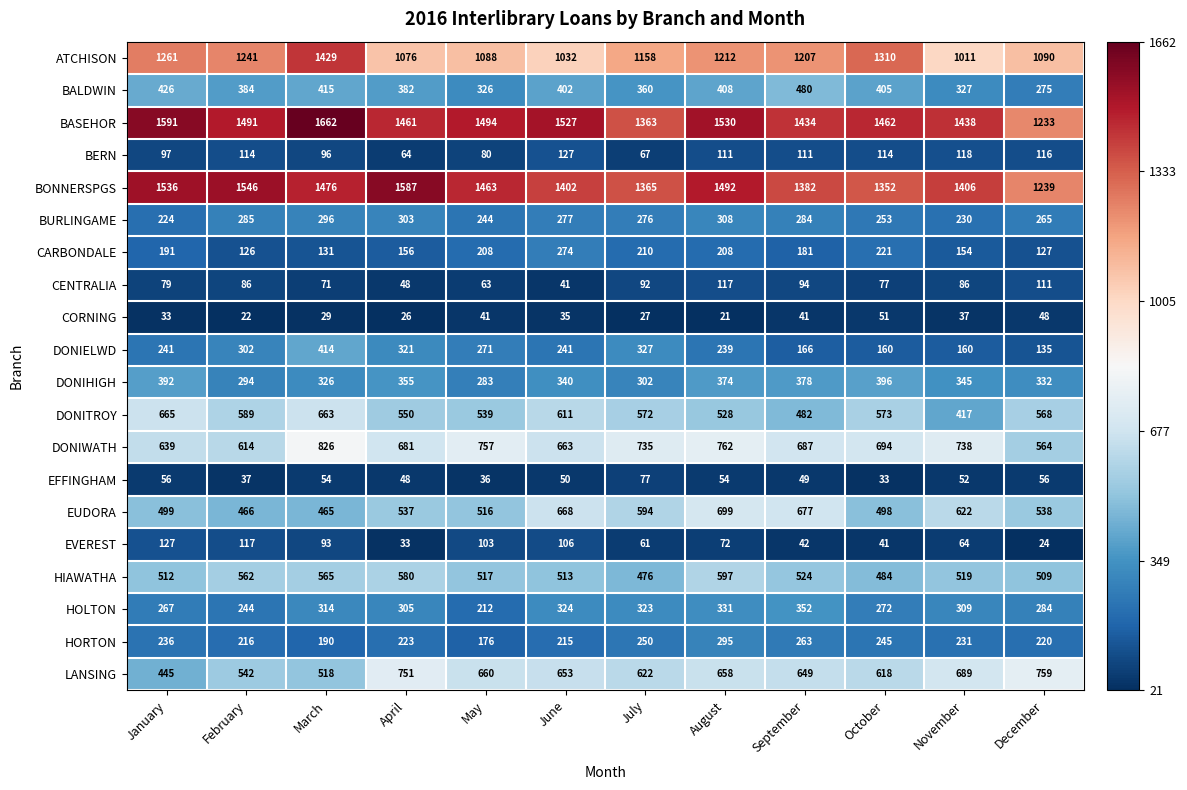

At which category does the chart reach its peak across all series?

March